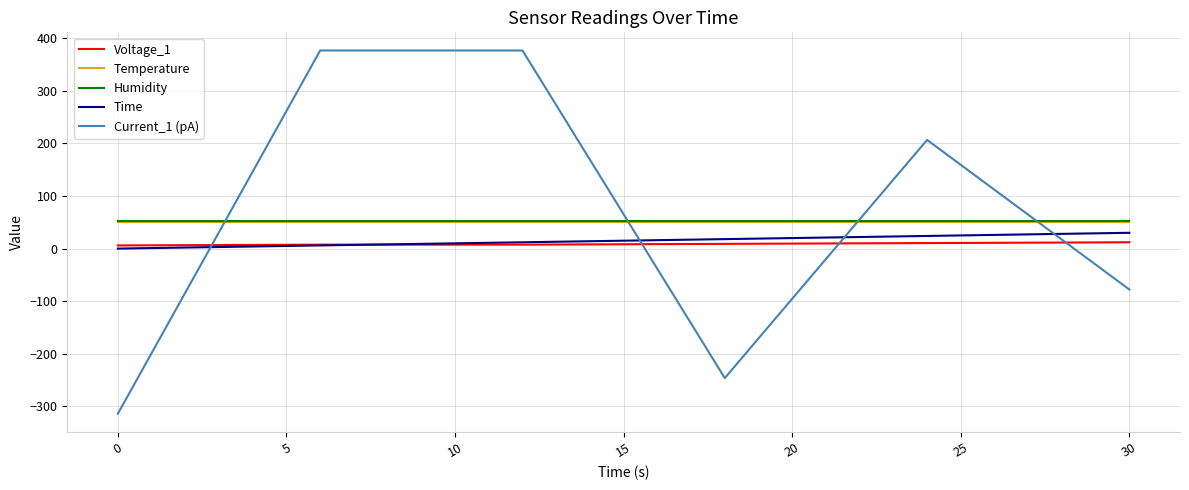

Which series has the largest range (max minus min)?

Current_1 (pA)